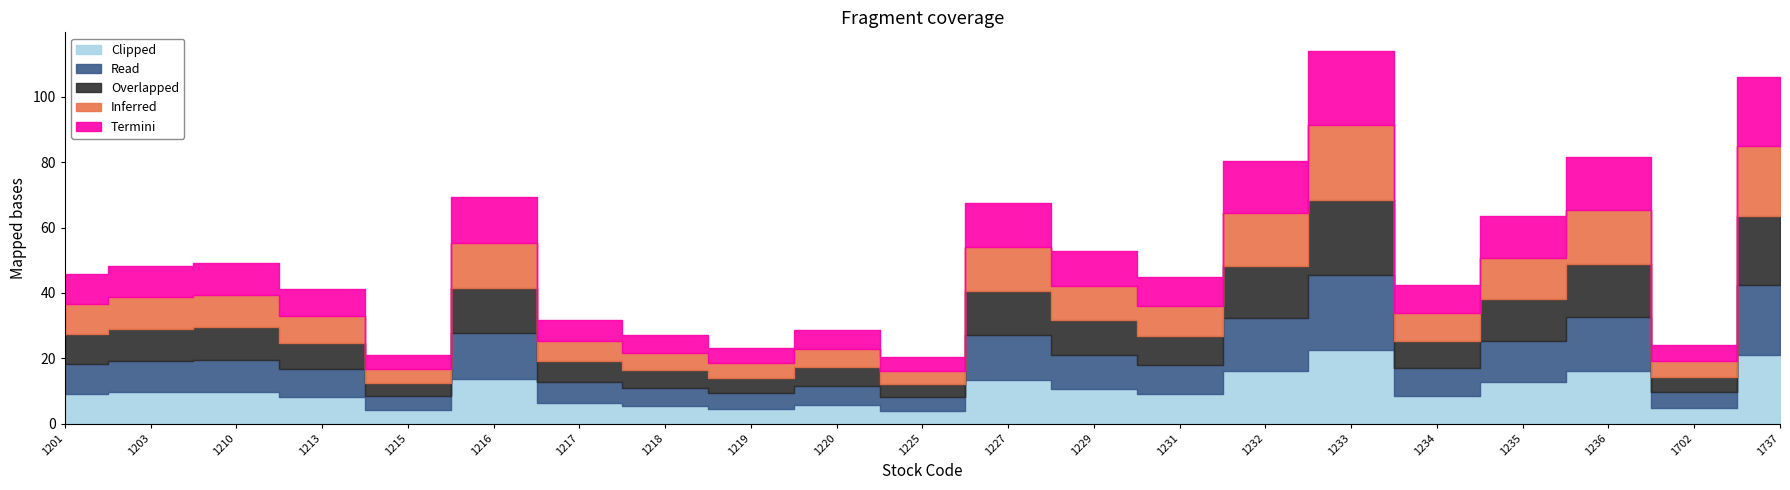

What is the difference between the Read values at 1225 and 1220?

1.7